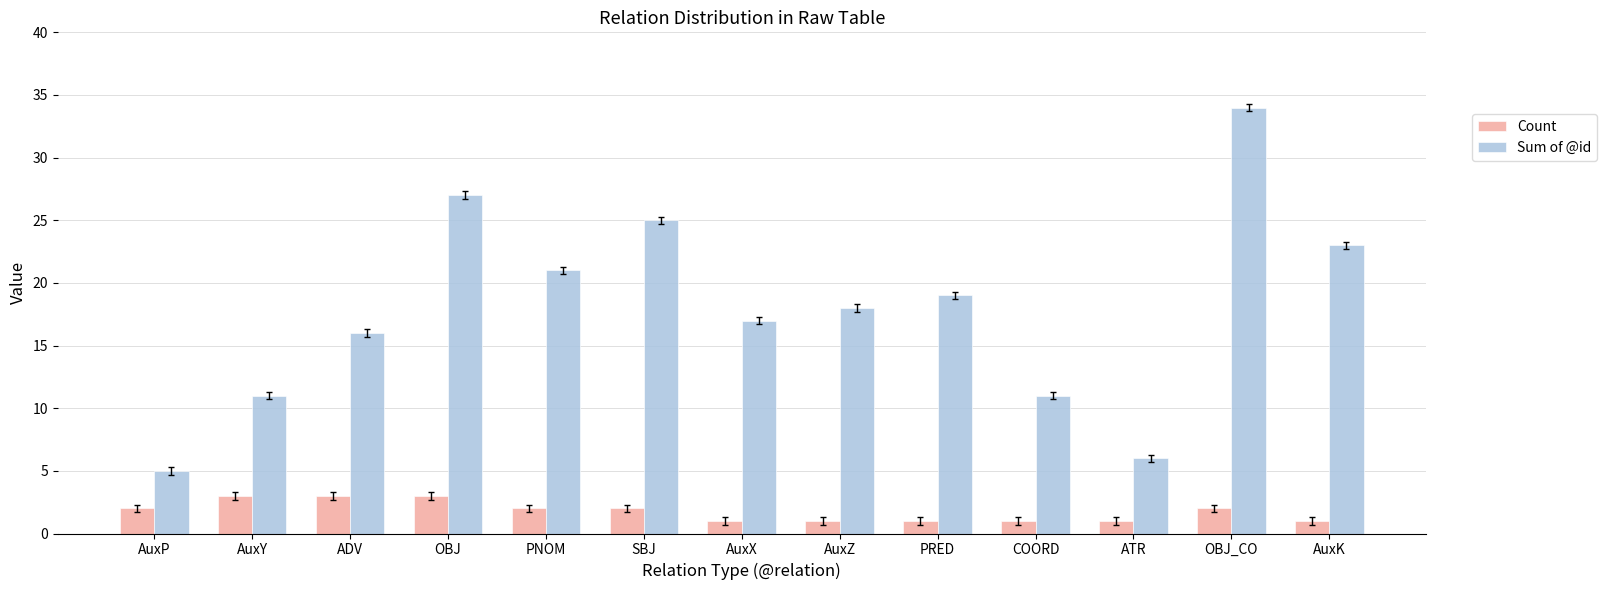

Reading left to right, list all the values displayed in this chart.

Count: AuxP=2	AuxY=3	ADV=3	OBJ=3	PNOM=2	SBJ=2	AuxX=1	AuxZ=1	PRED=1	COORD=1	ATR=1	OBJ_CO=2	AuxK=1
Sum of @id: AuxP=5	AuxY=11	ADV=16	OBJ=27	PNOM=21	SBJ=25	AuxX=17	AuxZ=18	PRED=19	COORD=11	ATR=6	OBJ_CO=34	AuxK=23